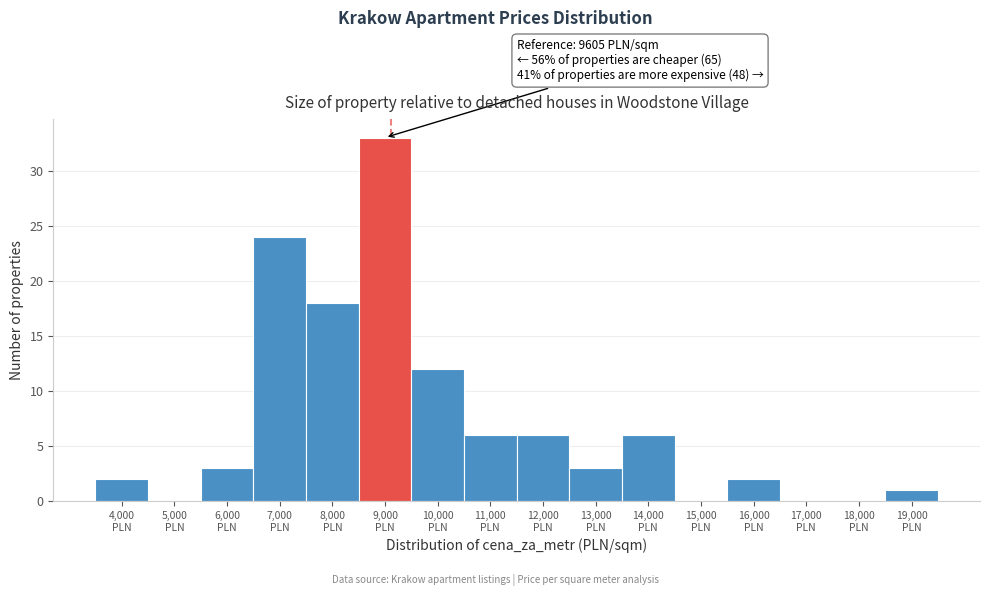

What is the sum of all values?

116